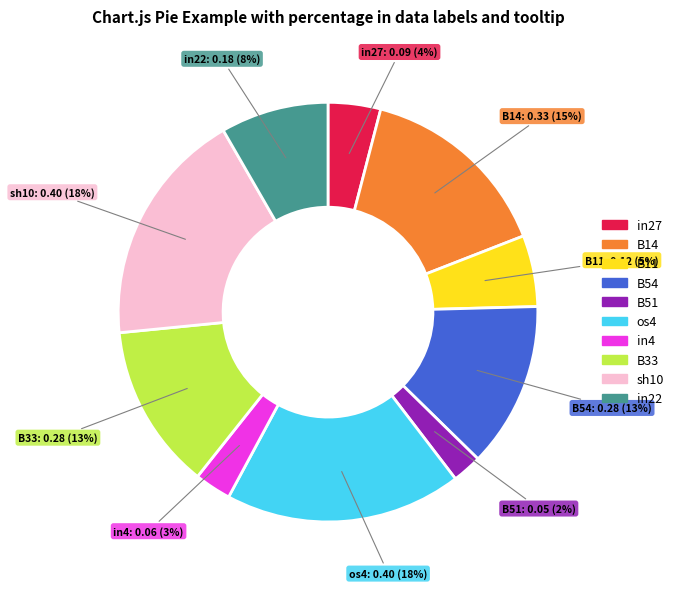

To the nearest percent, what is the difference between the largest and smallest slice percentages?

16%